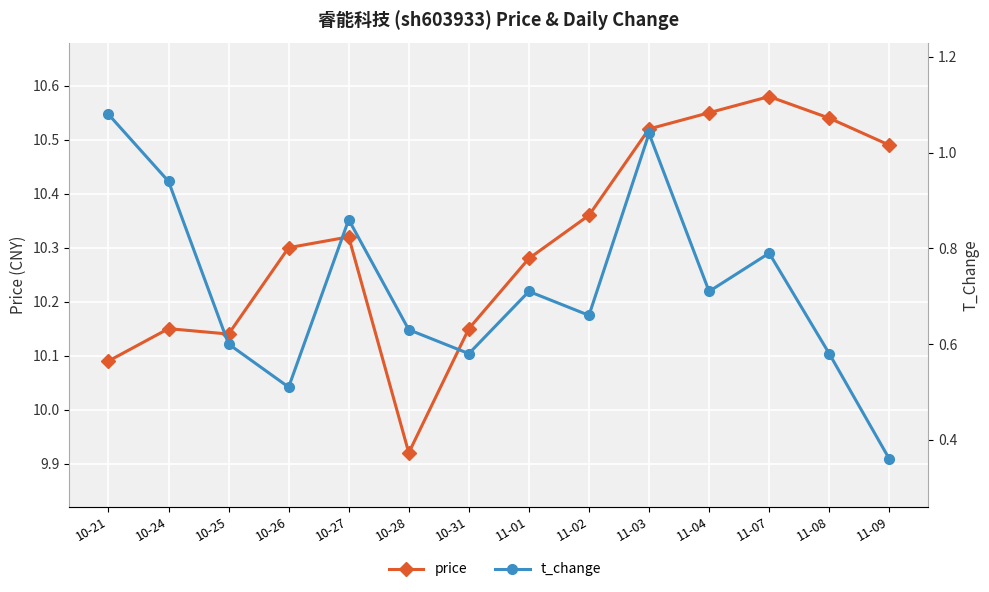

What value does the t_change series have at 10-24?

0.9